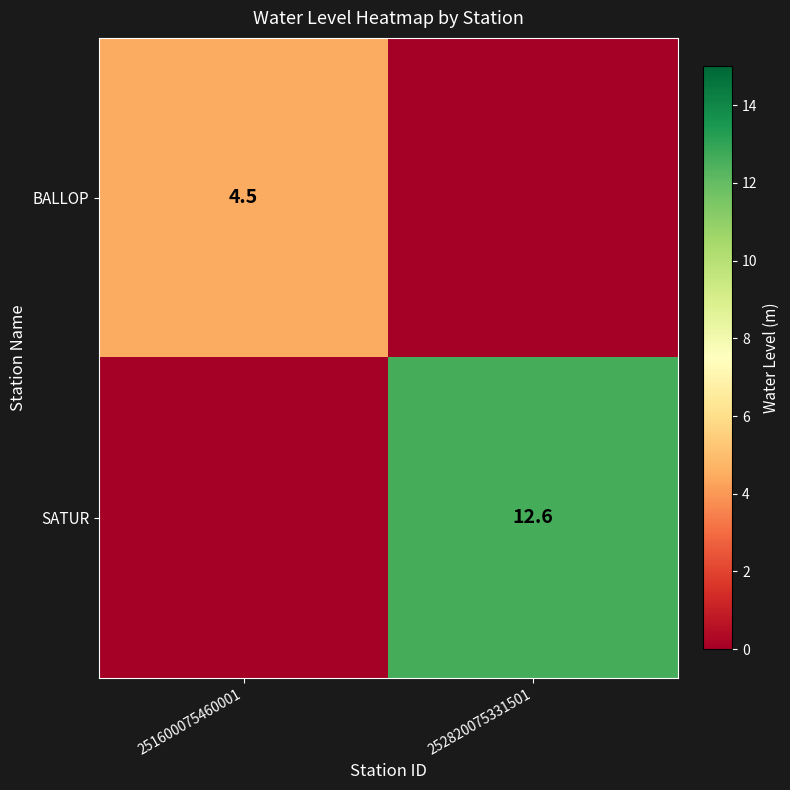

Is it true that BALLOP equals 4.5 at 251600075460001?

True